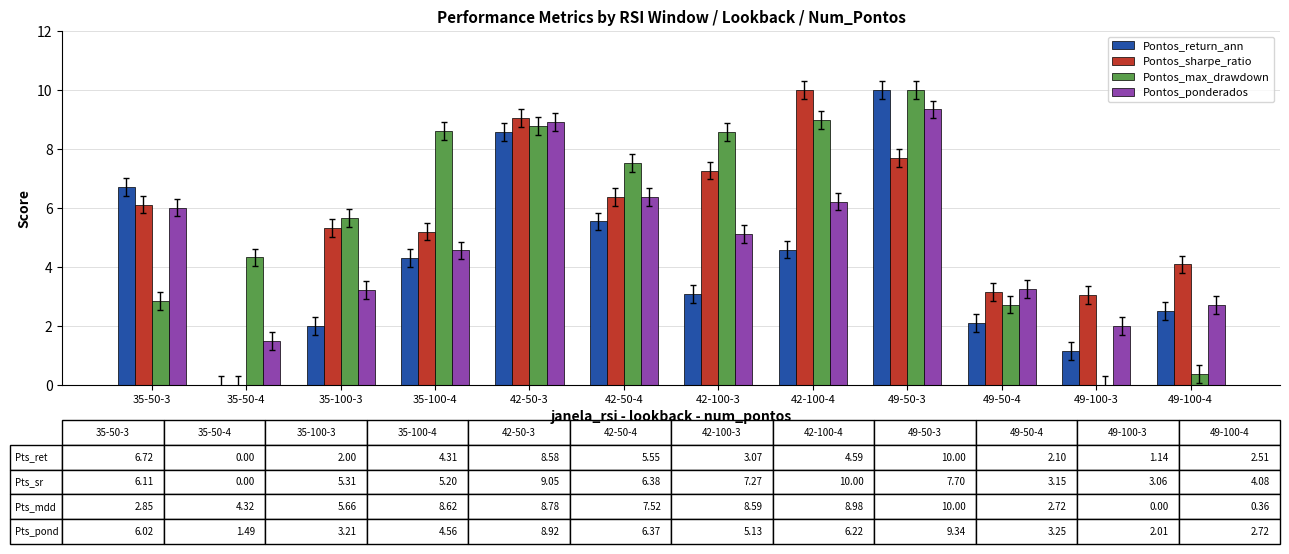

True or false: Pontos_return_ann has a value of 4.6 at 42-100-4.

True